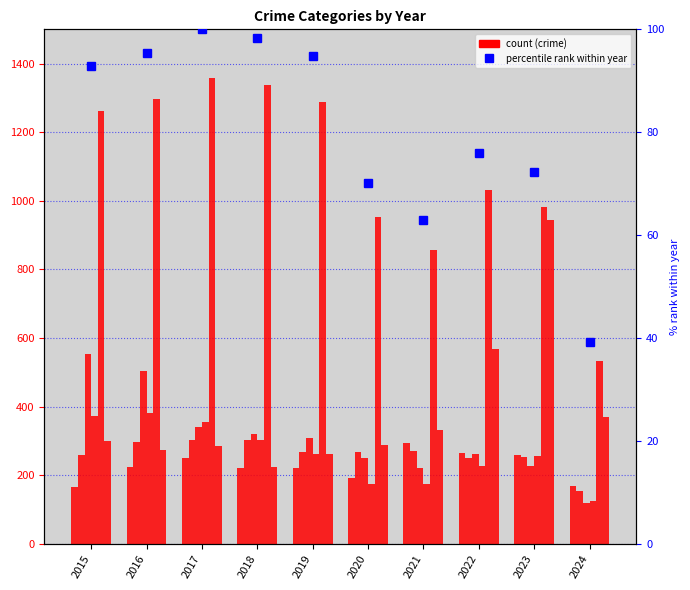

How many categories are shown in the chart?

10